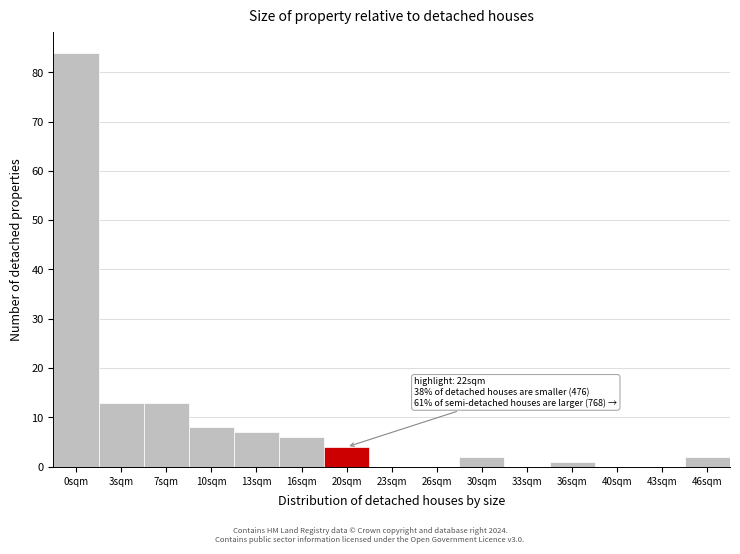

Reading left to right, transcribe all the data shown in this chart.

0sqm=84	3sqm=13	7sqm=13	10sqm=8	13sqm=7	16sqm=6	20sqm=4	23sqm=0	26sqm=0	30sqm=2	33sqm=0	36sqm=1	40sqm=0	43sqm=0	46sqm=2